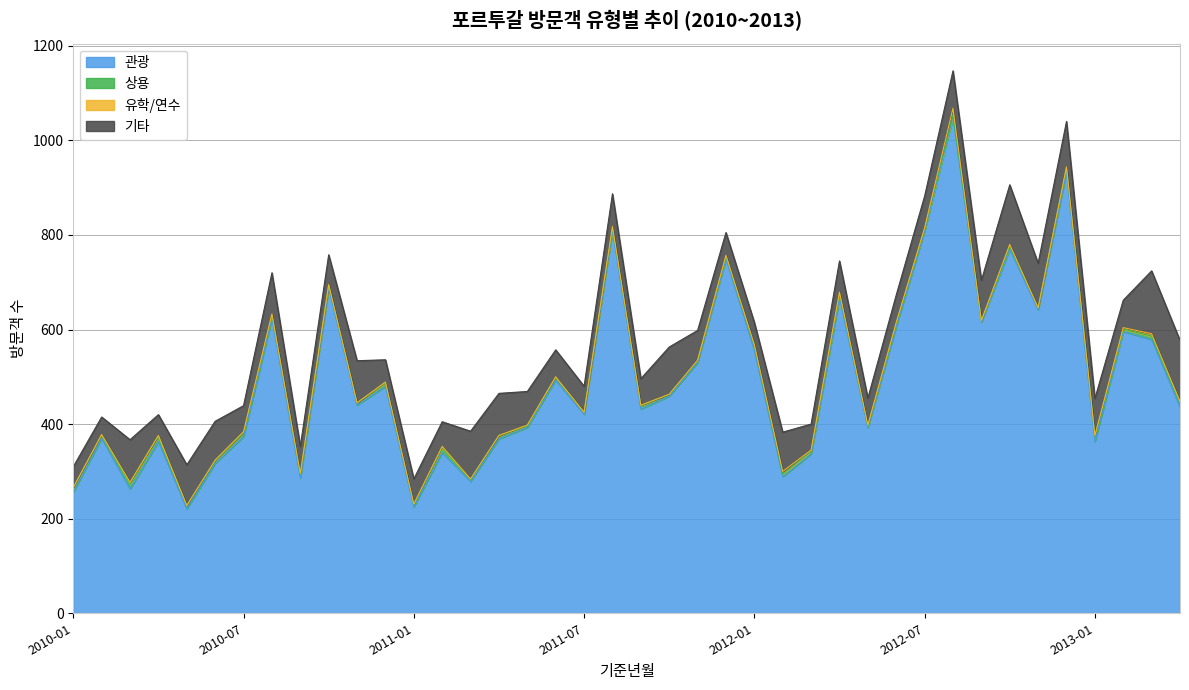

Reading left to right, what are all the values shown in this chart?

관광: 2010-01=256	2010-02=370	2010-03=263	2010-04=363	2010-05=221	2010-06=317	2010-07=374	2010-08=624	2010-09=286	2010-10=688	2010-11=440	2010-12=480	2011-01=225	2011-02=340	2011-03=279	2011-04=369	2011-05=393	2011-06=493	2011-07=421	2011-08=810	2011-09=432	2011-10=459	2011-11=530	2011-12=750	2012-01=556	2012-02=289	2012-03=337	2012-04=668	2012-05=393	2012-06=607	2012-07=809	2012-08=1049	2012-09=616	2012-10=770	2012-11=642	2012-12=934	2013-01=363	2013-02=596	2013-03=579	2013-04=436
상용: 2010-01=9	2010-02=7	2010-03=12	2010-04=12	2010-05=7	2010-06=5	2010-07=9	2010-08=7	2010-09=8	2010-10=6	2010-11=5	2010-12=7	2011-01=5	2011-02=10	2011-03=4	2011-04=7	2011-05=3	2011-06=6	2011-07=4	2011-08=4	2011-09=7	2011-10=4	2011-11=4	2011-12=5	2012-01=9	2012-02=5	2012-03=6	2012-04=8	2012-05=3	2012-06=7	2012-07=4	2012-08=5	2012-09=3	2012-10=6	2012-11=4	2012-12=9	2013-01=11	2013-02=5	2013-03=7	2013-04=12
유학/연수: 2010-01=1	2010-02=1	2010-03=2	2010-04=1	2010-05=0	2010-06=2	2010-07=1	2010-08=2	2010-09=2	2010-10=1	2010-11=0	2010-12=2	2011-01=1	2011-02=3	2011-03=1	2011-04=0	2011-05=2	2011-06=1	2011-07=0	2011-08=4	2011-09=1	2011-10=0	2011-11=1	2011-12=2	2012-01=3	2012-02=6	2012-03=2	2012-04=3	2012-05=2	2012-06=1	2012-07=2	2012-08=14	2012-09=0	2012-10=4	2012-11=0	2012-12=1	2013-01=2	2013-02=3	2013-03=5	2013-04=0
기타: 2010-01=44	2010-02=37	2010-03=90	2010-04=44	2010-05=86	2010-06=82	2010-07=55	2010-08=87	2010-09=57	2010-10=63	2010-11=89	2010-12=47	2011-01=53	2011-02=52	2011-03=101	2011-04=89	2011-05=71	2011-06=57	2011-07=55	2011-08=69	2011-09=56	2011-10=100	2011-11=63	2011-12=48	2012-01=47	2012-02=83	2012-03=55	2012-04=66	2012-05=57	2012-06=58	2012-07=67	2012-08=79	2012-09=85	2012-10=126	2012-11=94	2012-12=96	2013-01=78	2013-02=58	2013-03=133	2013-04=129